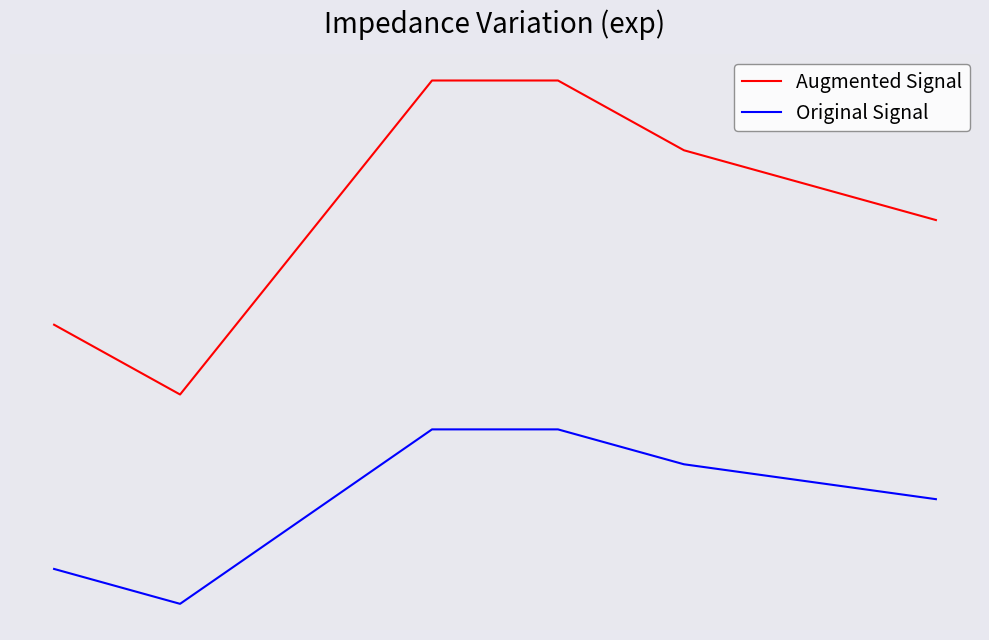

True or false: Original Signal and Augmented Signal intersect in this chart.

False